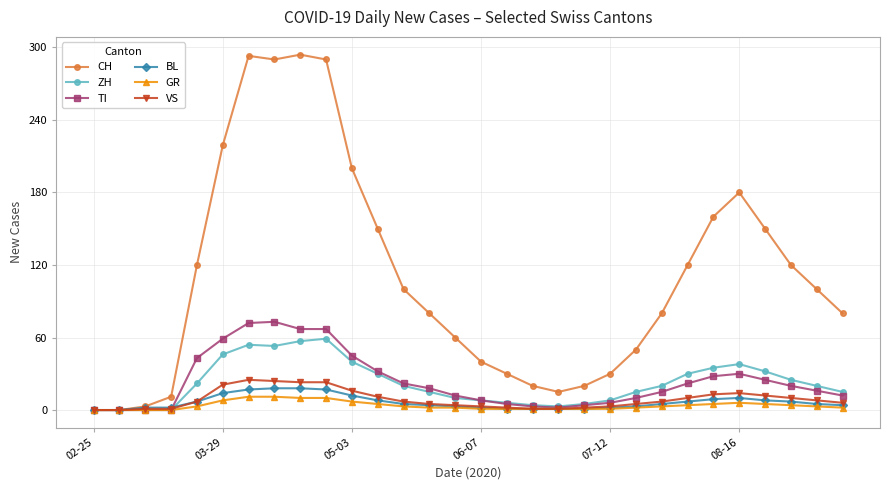

Which series has the largest total across all categories?

CH